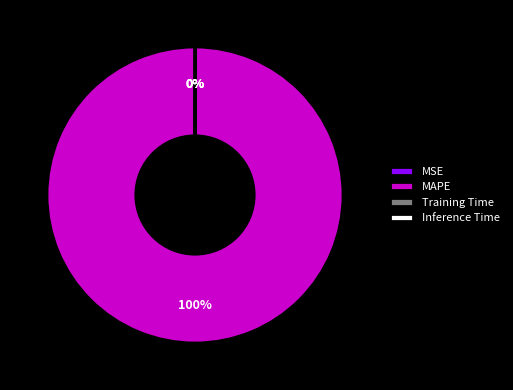

To the nearest percent, what is the difference between the largest and smallest slice percentages?

100%